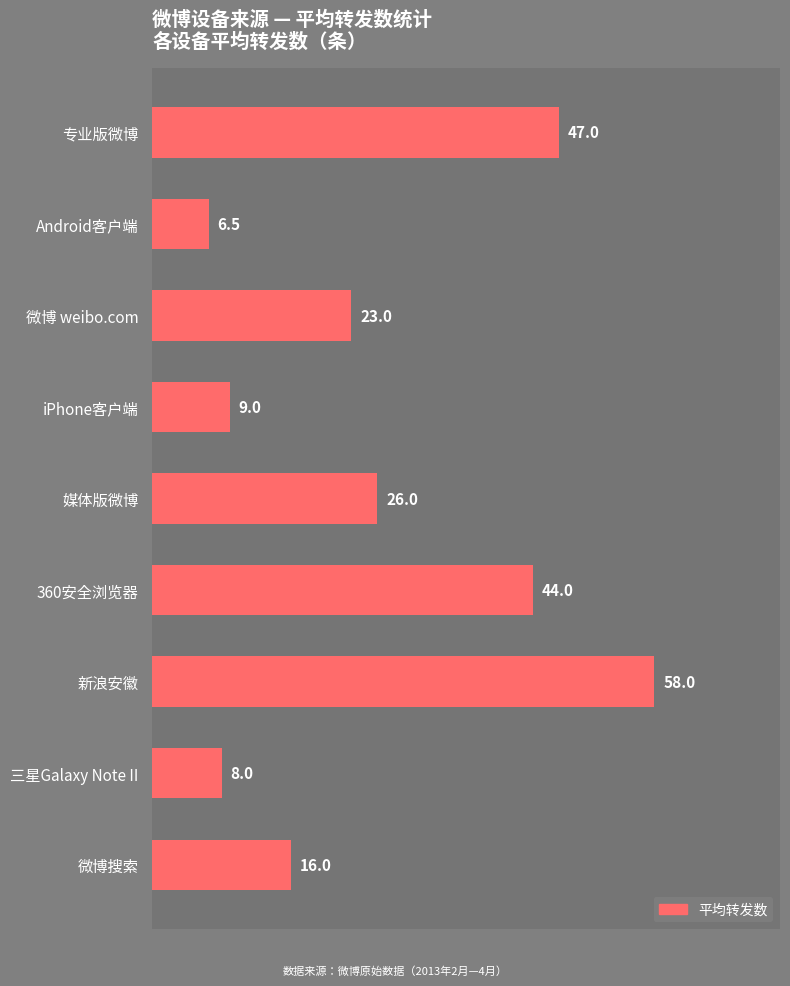

Where is the data nearest to the value 32?

媒体版微博